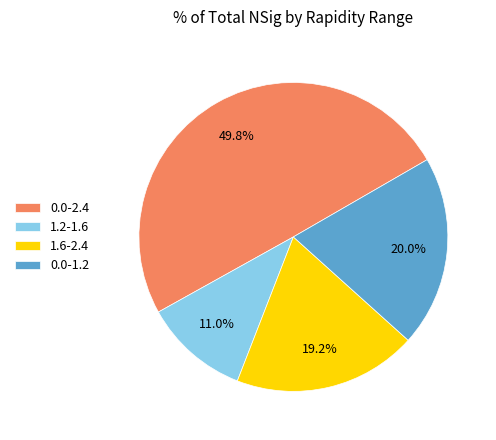

Is 0.0-1.2 the majority of the pie?

No